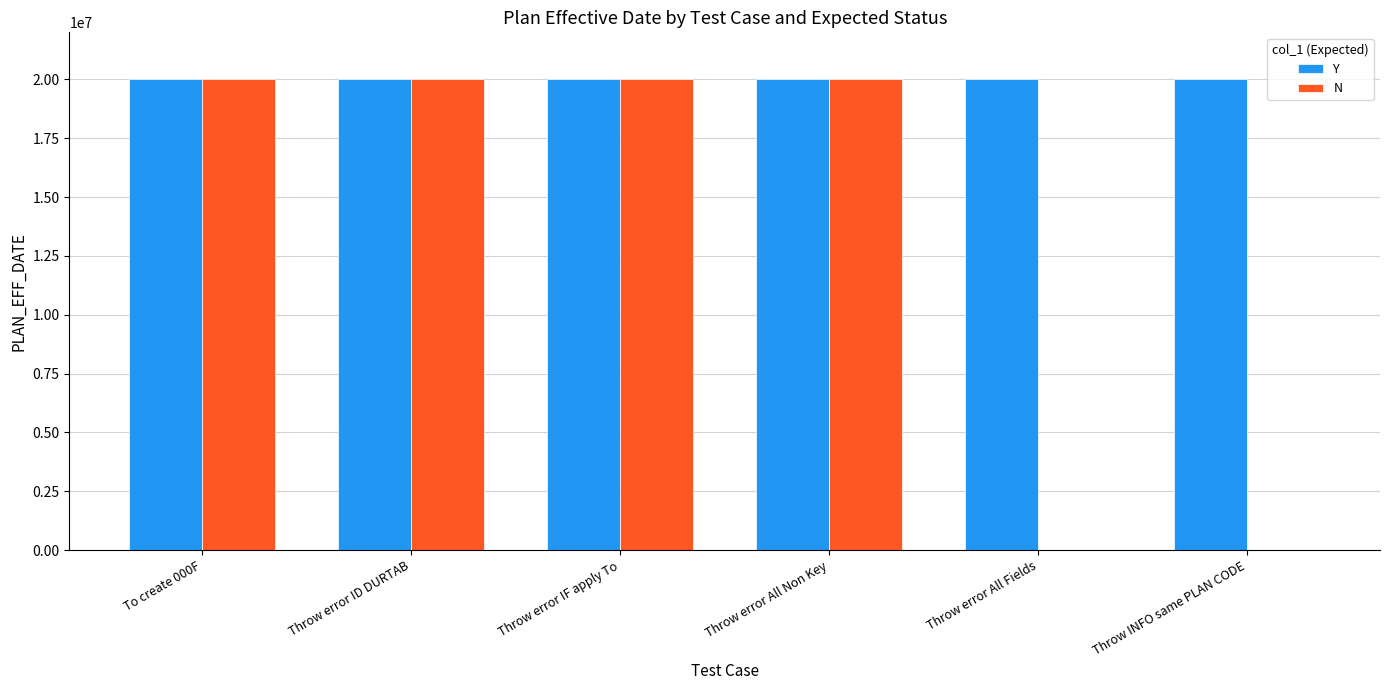

Is the value of Y at Throw error IF apply To greater than the value of N at Throw error All Fields?

Yes